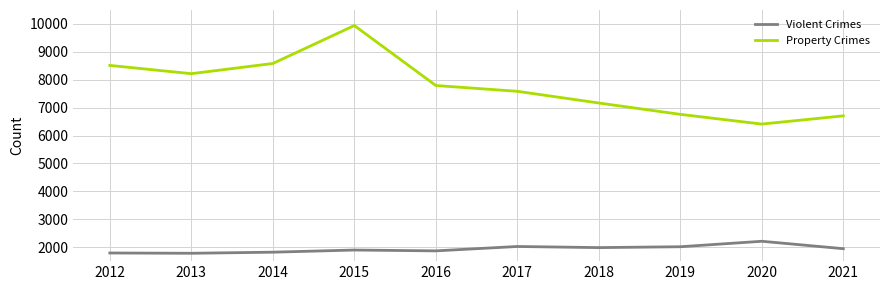

What is the difference between the highest and lowest values at 2016?

5926